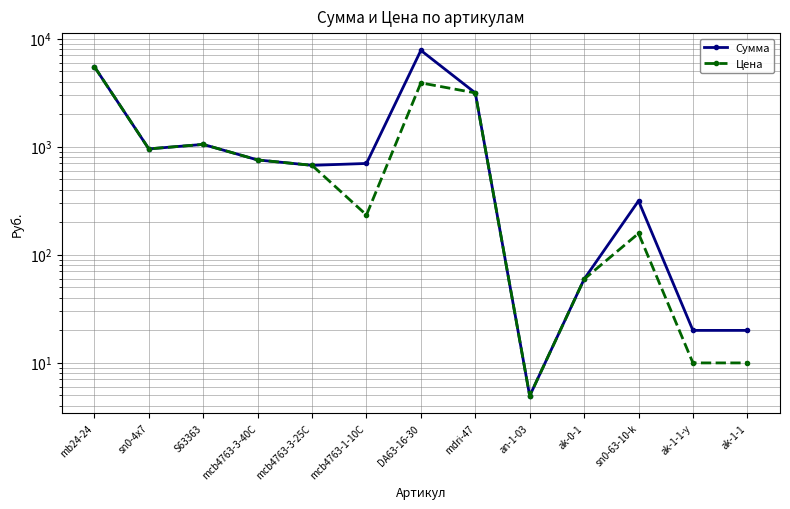

Rank the series at ak-1-1 from lowest to highest value.

Цена, Сумма